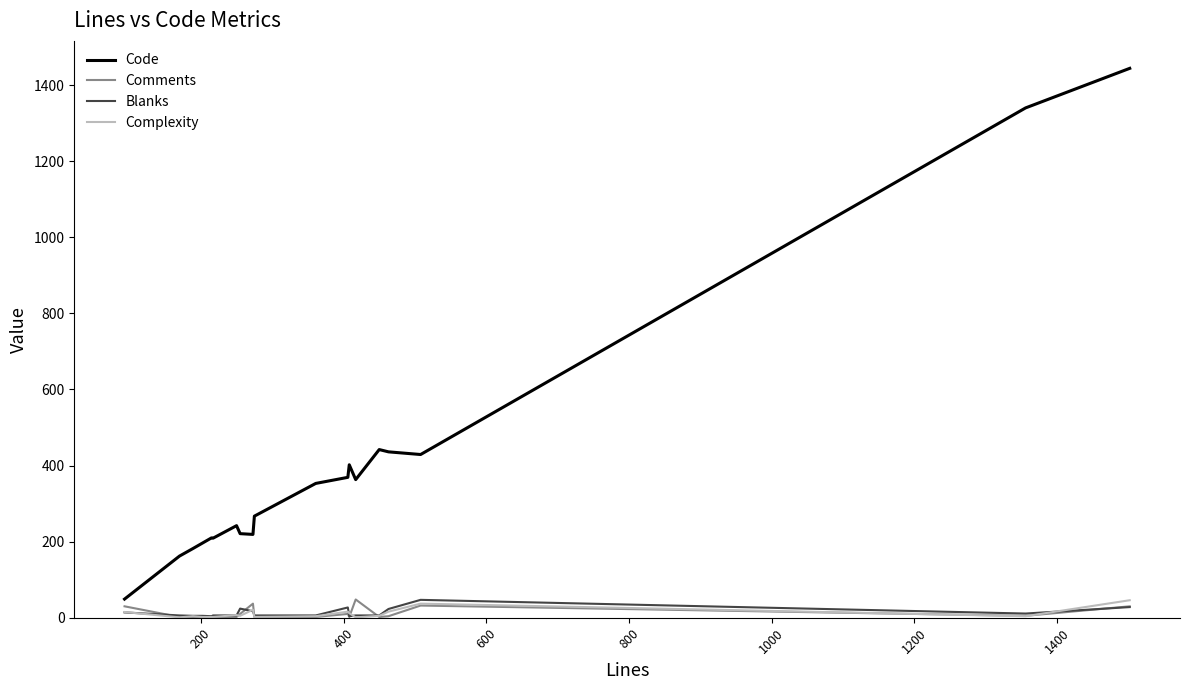

True or false: Code and Complexity intersect in this chart.

False